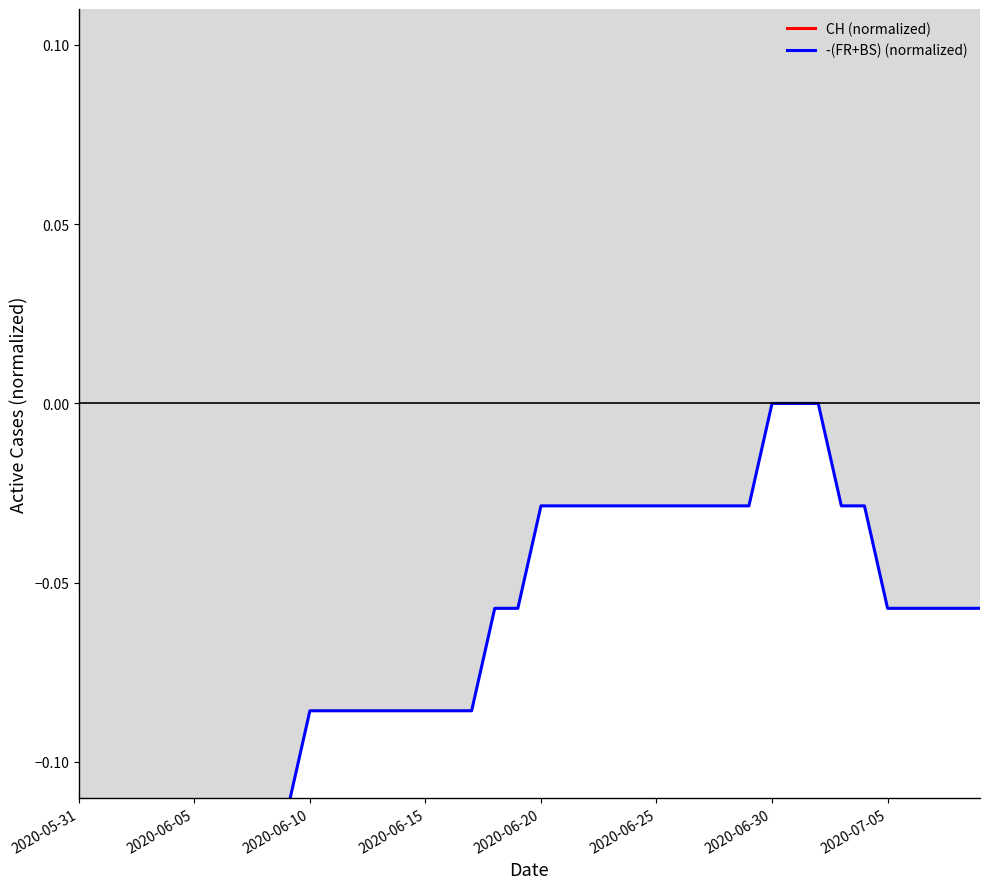

What are all the series names shown in the legend?

CH (normalized), -(FR+BS) (normalized)